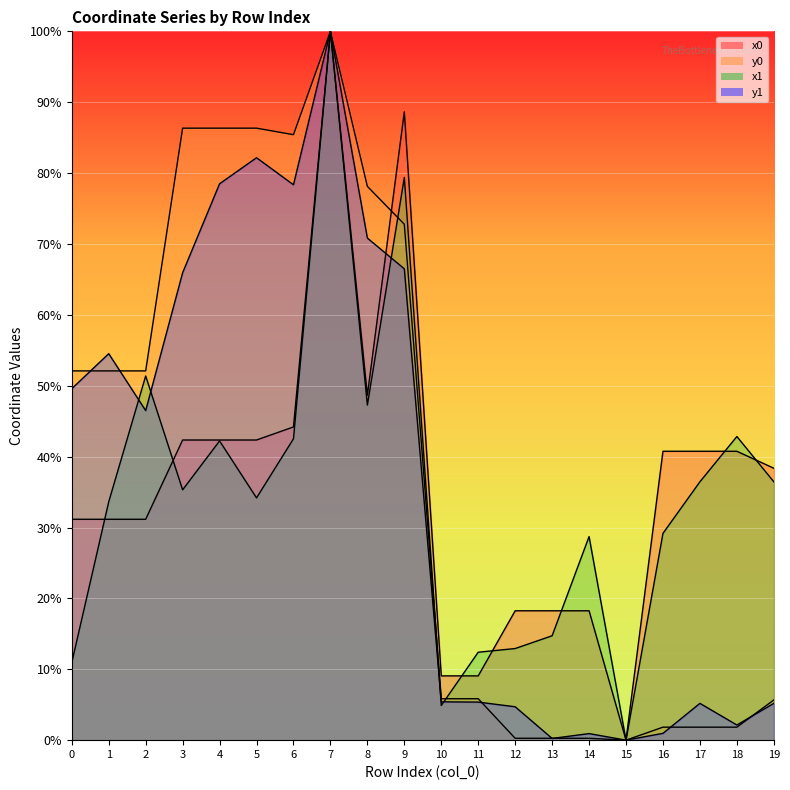

What is the value of the x1 point at the 11th from the left?

4.9